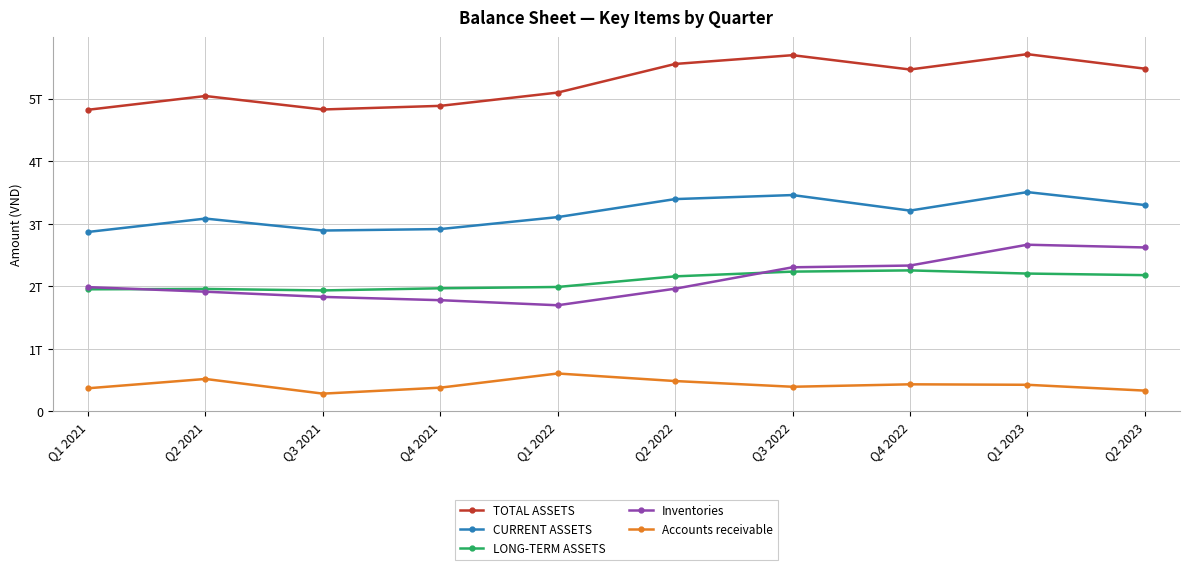

Reading right to left, transcribe all the data shown in this chart.

TOTAL ASSETS: Q2 2023=5481044005740	Q1 2023=5713000222427	Q4 2022=5467653137750	Q3 2022=5696574292838	Q2 2022=5556349224682	Q1 2022=5098665190850	Q4 2021=4886408813477	Q3 2021=4828558568720	Q2 2021=5043724776649	Q1 2021=4823729698049
CURRENT ASSETS: Q2 2023=3300957844322	Q1 2023=3507668786543	Q4 2022=3211900959692	Q3 2022=3460309496916	Q2 2022=3395805829859	Q1 2022=3107762231345	Q4 2021=2916543313685	Q3 2021=2893024879171	Q2 2021=3084254833697	Q1 2021=2870277427144
LONG-TERM ASSETS: Q2 2023=2180086161418	Q1 2023=2205331435884	Q4 2022=2255752178058	Q3 2022=2236264795922	Q2 2022=2160543394823	Q1 2022=1990902959505	Q4 2021=1969865499792	Q3 2021=1935533689549	Q2 2021=1959469942952	Q1 2021=1953452270905
Inventories: Q2 2023=2622566238441	Q1 2023=2666340242278	Q4 2022=2333299861772	Q3 2022=2305319201317	Q2 2022=1962960042986	Q1 2022=1698423087611	Q4 2021=1779610449264	Q3 2021=1832286382893	Q2 2021=1915412602493	Q1 2021=1988418748152
Accounts receivable: Q2 2023=334008552411	Q1 2023=427002578309	Q4 2022=434578670778	Q3 2022=395373646713	Q2 2022=486927739831	Q1 2022=607692391584	Q4 2021=381082083334	Q3 2021=285636668190	Q2 2021=520215856099	Q1 2021=371320086097